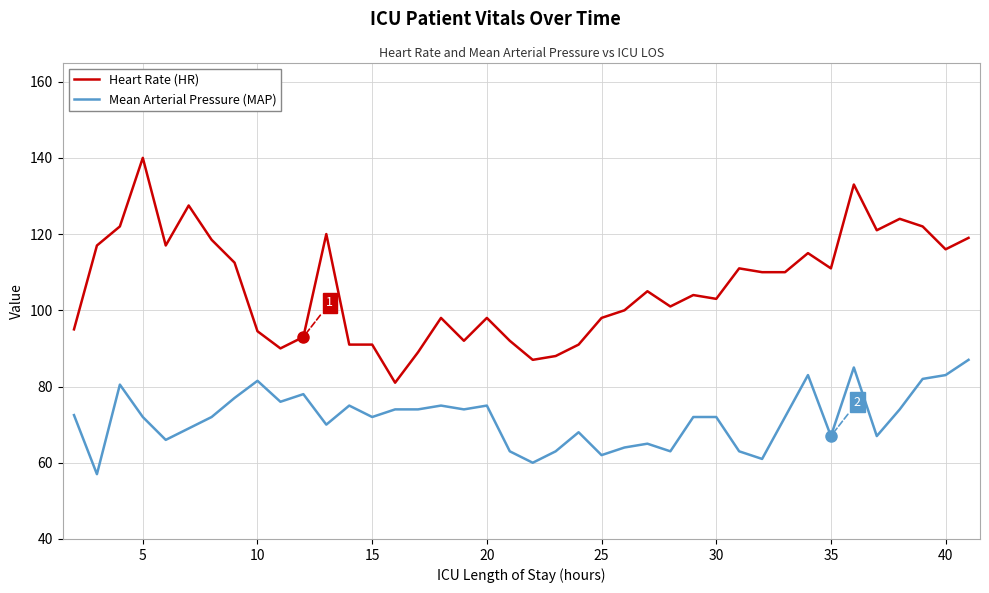

What is the minimum value for Mean Arterial Pressure (MAP)?

57.0